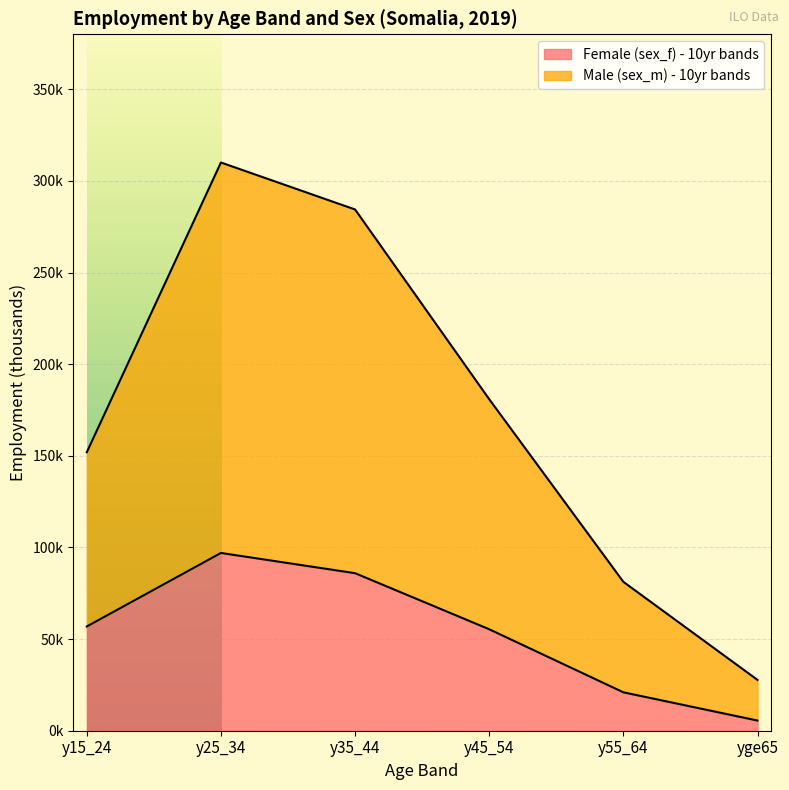

Read the Female (sex_f) - 10yr bands value at y55_64.

21.0